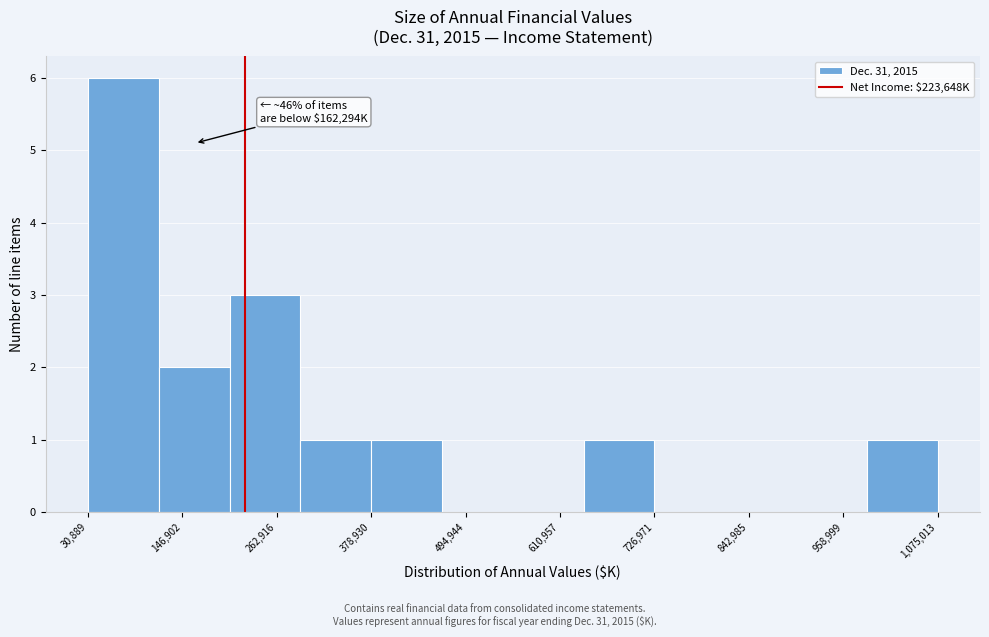

Which range on the x-axis has the tallest bar?

40000 to 120000